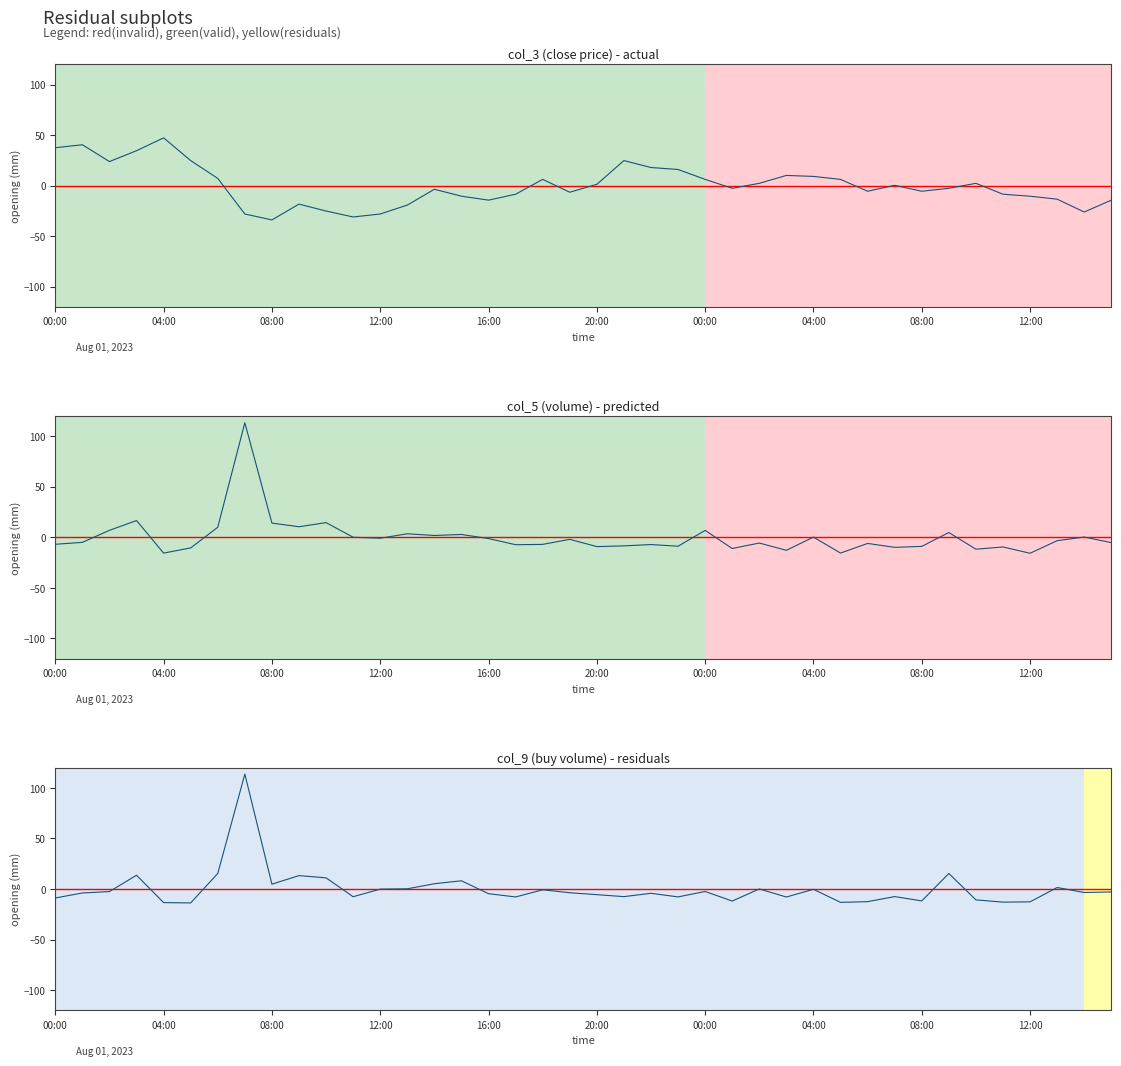

Where do col_9 (buy volume) - residuals and col_5 (volume) - predicted first cross each other?

00:00 and 04:00